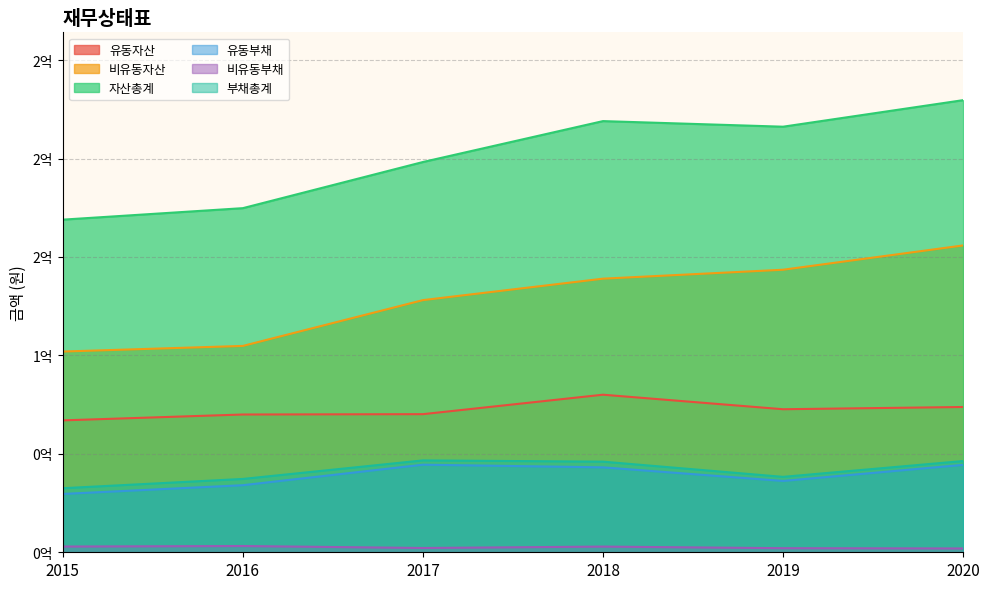

List the series in order of their peak value, highest first.

자산총계, 비유동자산, 유동자산, 부채총계, 유동부채, 비유동부채